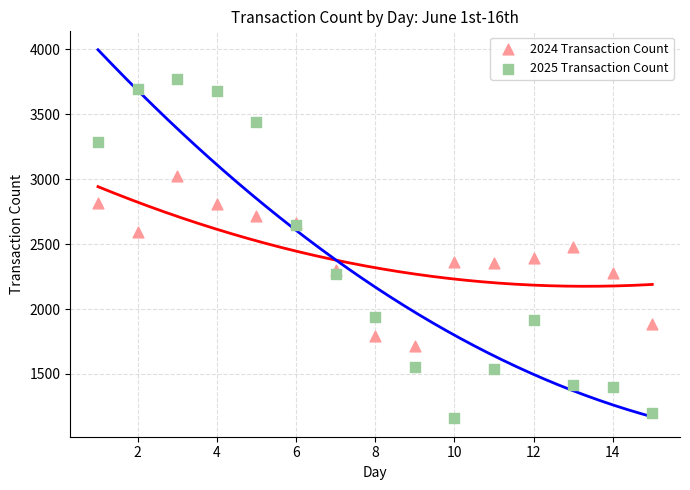

Which series has the widest spread of Y values?

2025 Transaction Count